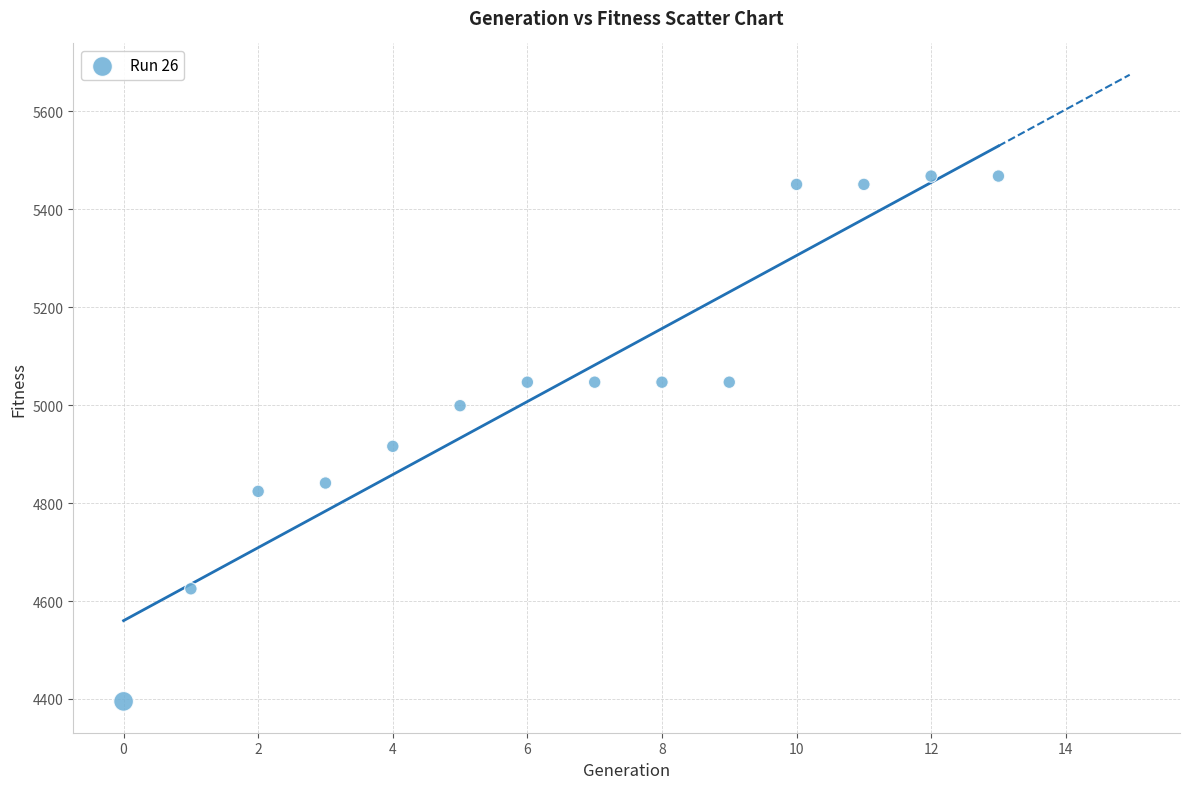

What is the range of Y values (max minus min)?

1073